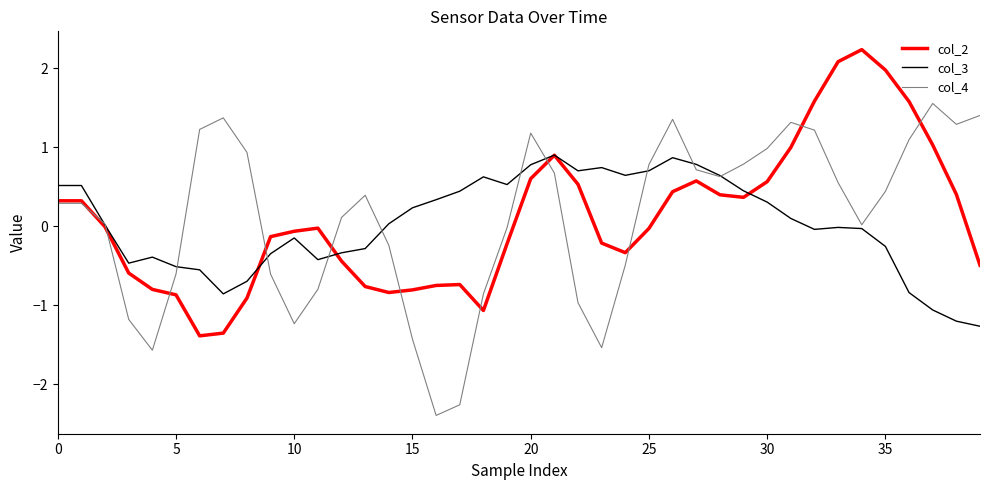

How many series are shown in this chart?

3